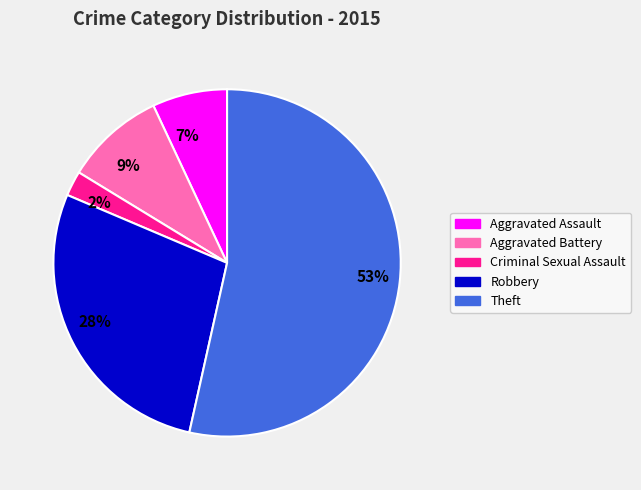

Do 53% and 2% together represent more than half of the pie?

Yes